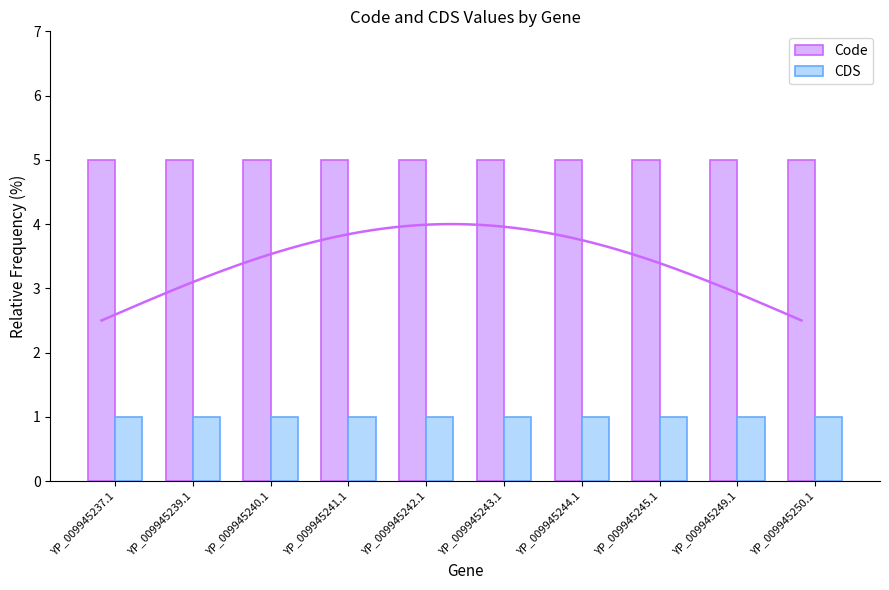

What is the sum of the Code values at YP_009945250.1 and YP_009945240.1?

10